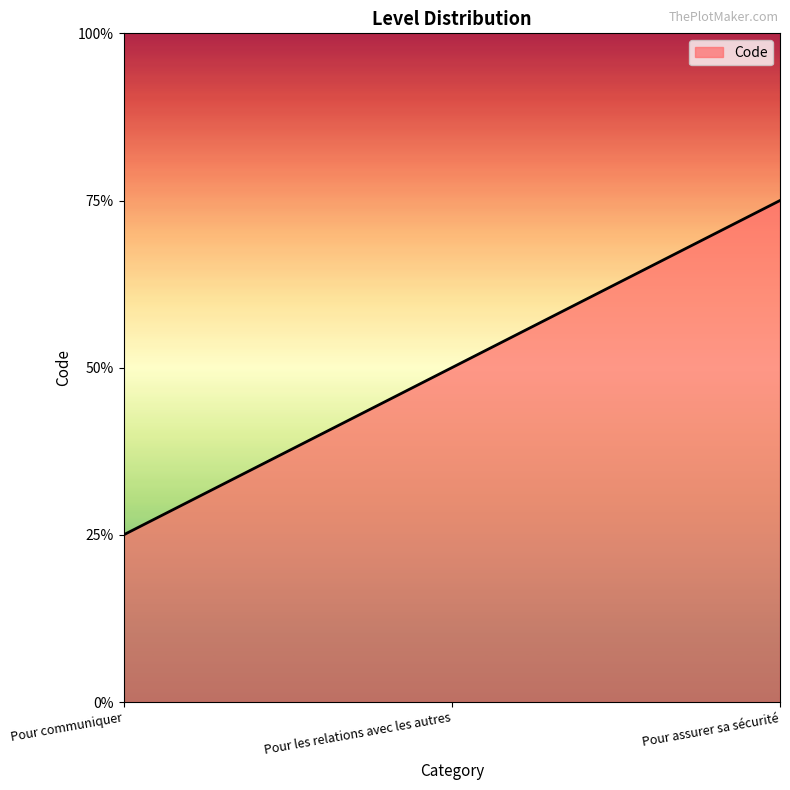

Where does the data first go above 2?

Pour assurer sa sécurité